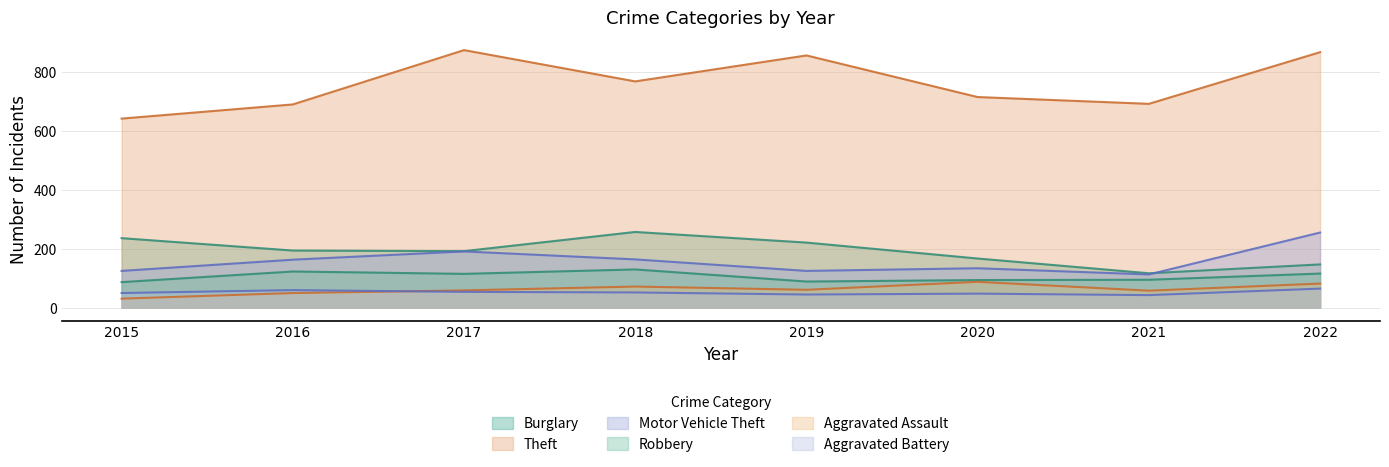

The Robbery series shows 60 at 2018. True or false?

False